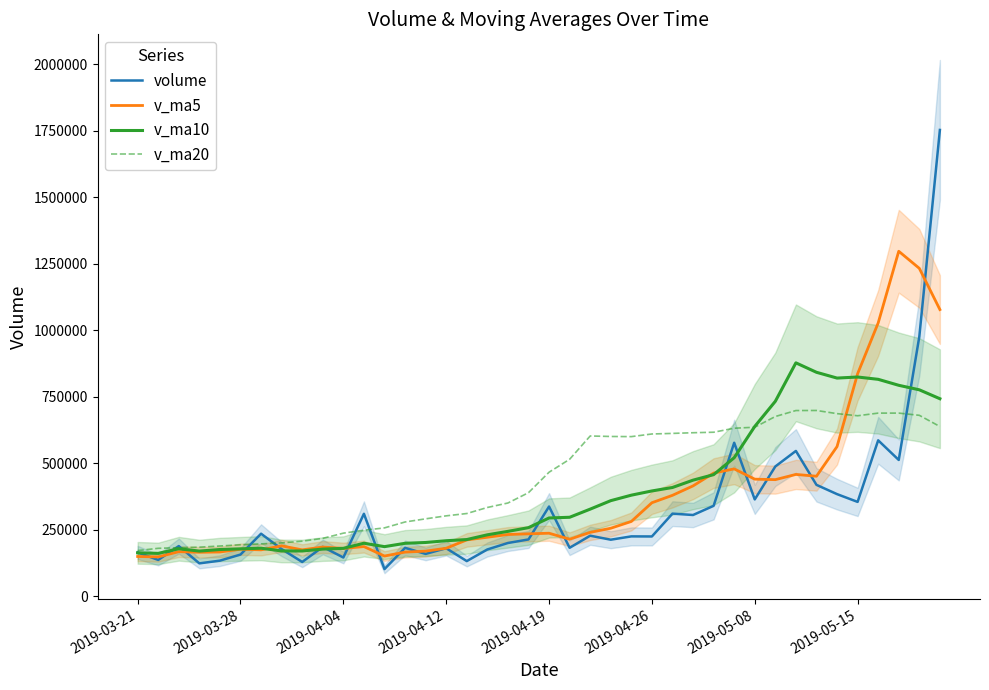

What are all the series names shown in the legend?

volume, v_ma5, v_ma10, v_ma20